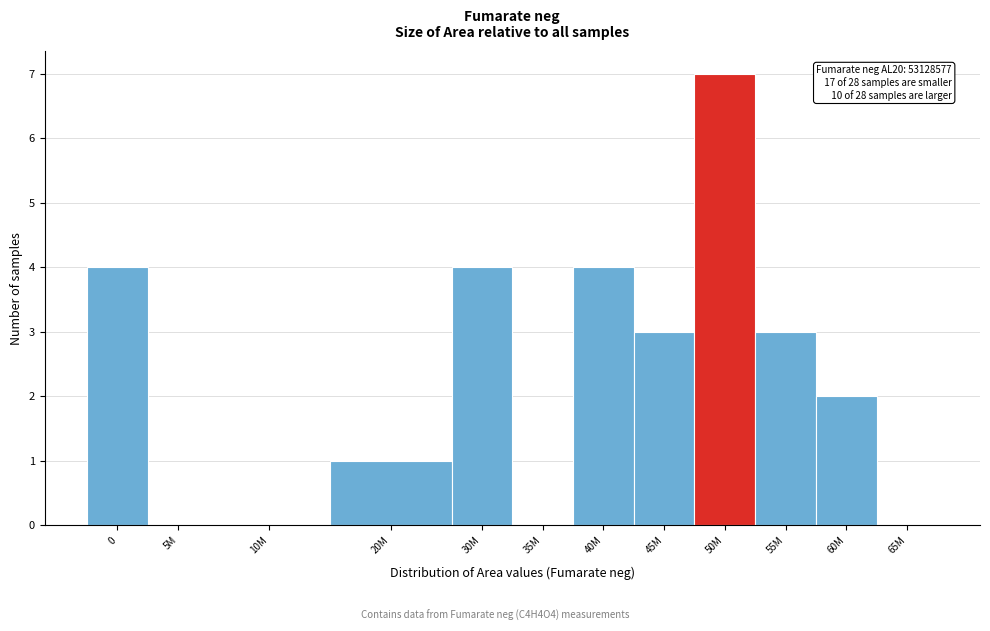

Reading right to left, transcribe all the data shown in this chart.

65M=0	60M=2	55M=3	50M=7	45M=3	40M=4	35M=0	30M=4	20M=1	10M=0	5M=0	0=4